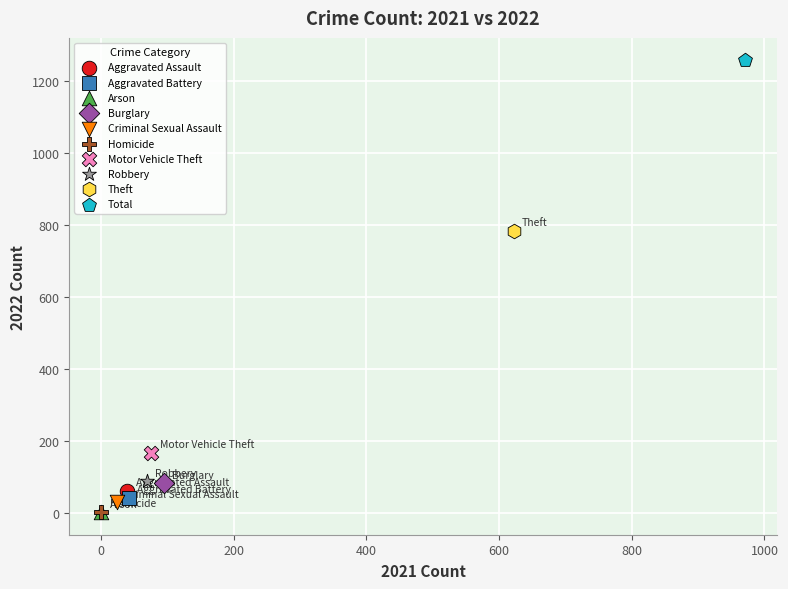

What are all the series names shown in the legend?

Aggravated Assault, Aggravated Battery, Arson, Burglary, Criminal Sexual Assault, Homicide, Motor Vehicle Theft, Robbery, Theft, Total